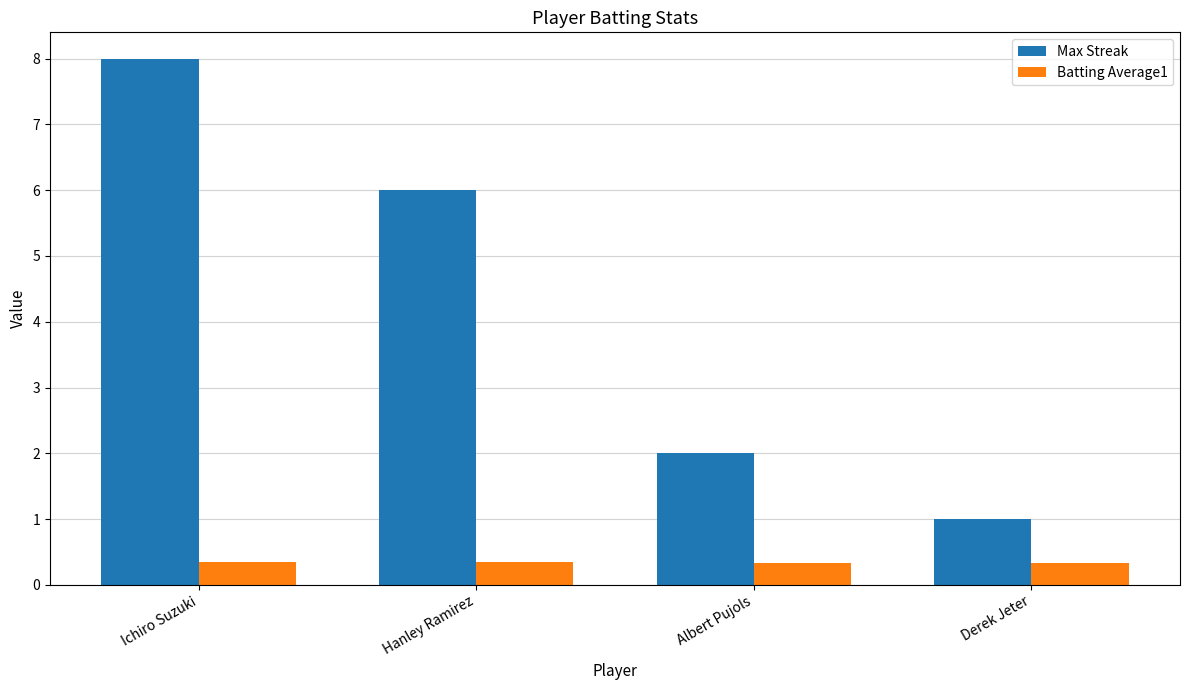

List the series in order of their peak value, highest first.

Max Streak, Batting Average1